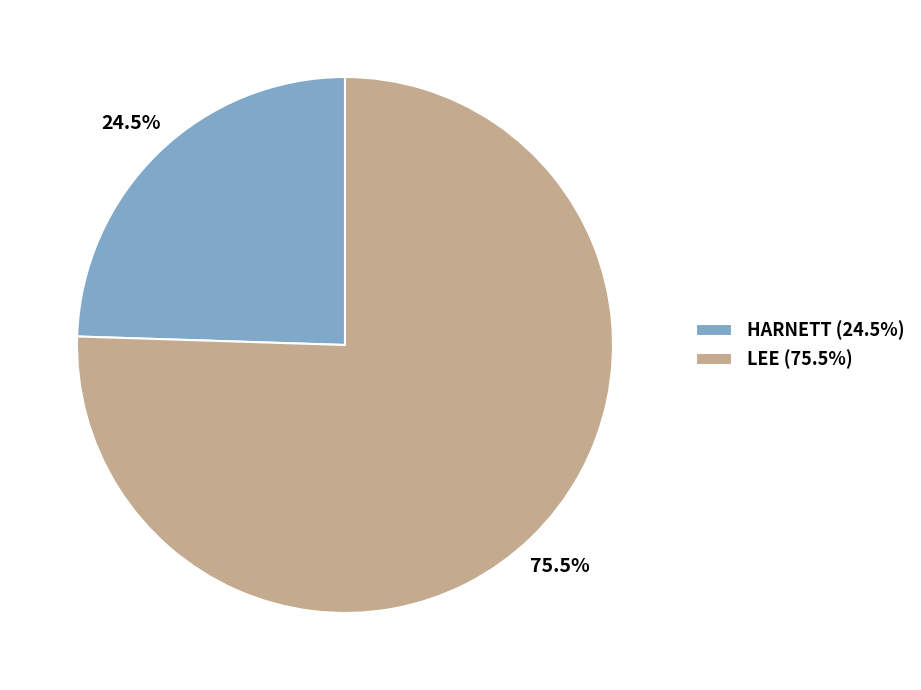

Count the number of slices in the pie.

2